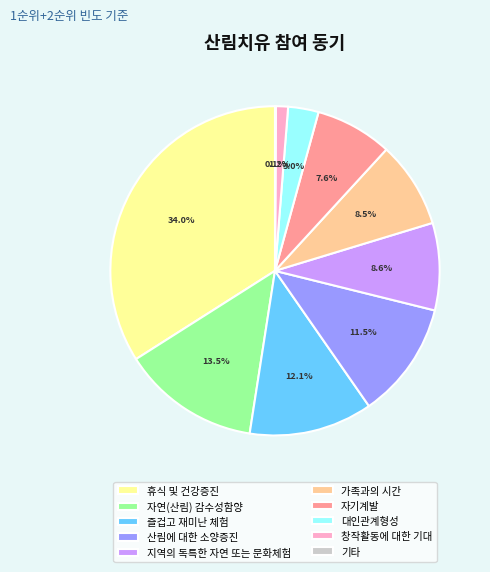

To the nearest percent, what is the combined percentage of 가족과의 시간 and 지역의 독특한 자연 또는 문화체험?

17%